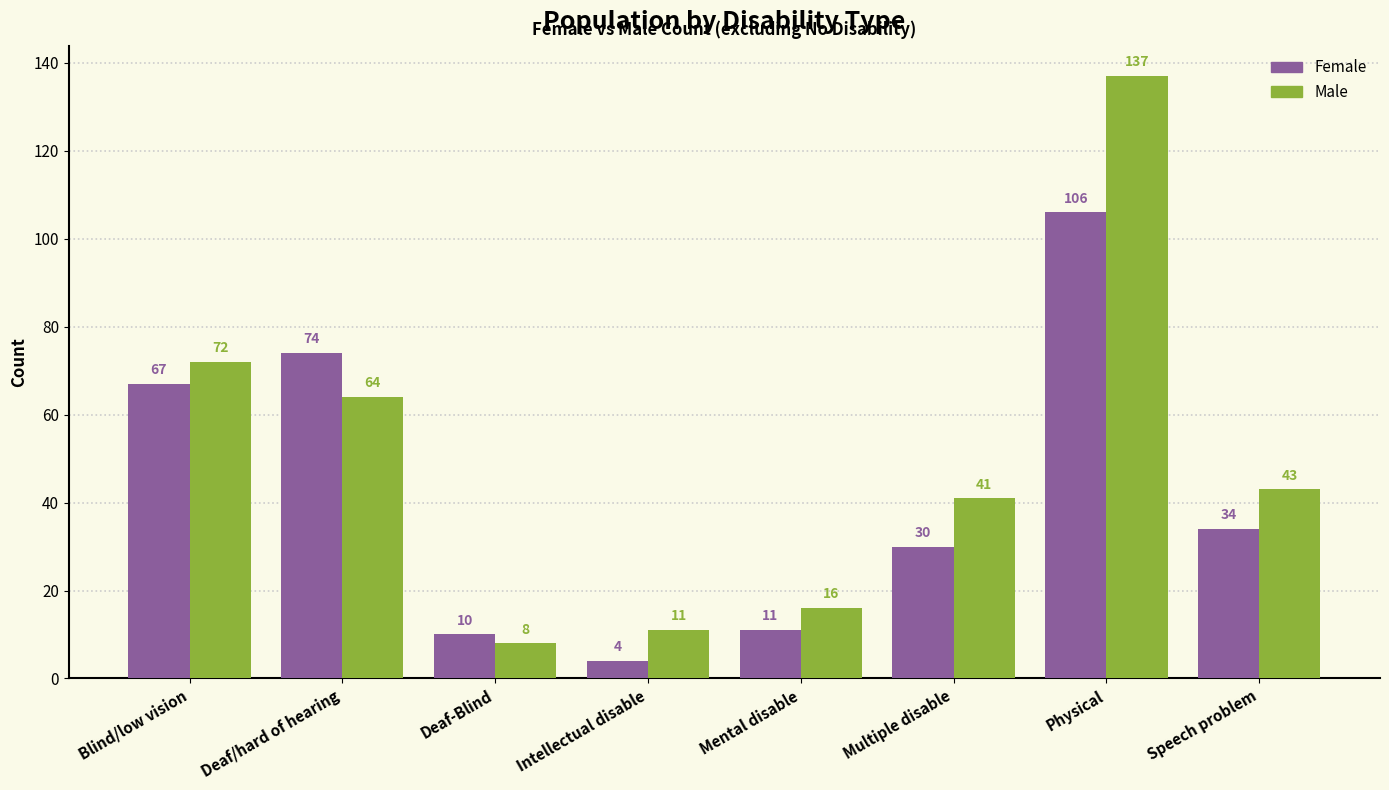

Reading left to right, transcribe all the data shown in this chart.

Female: 67	74	10	4	11	30	106	34
Male: 72	64	8	11	16	41	137	43